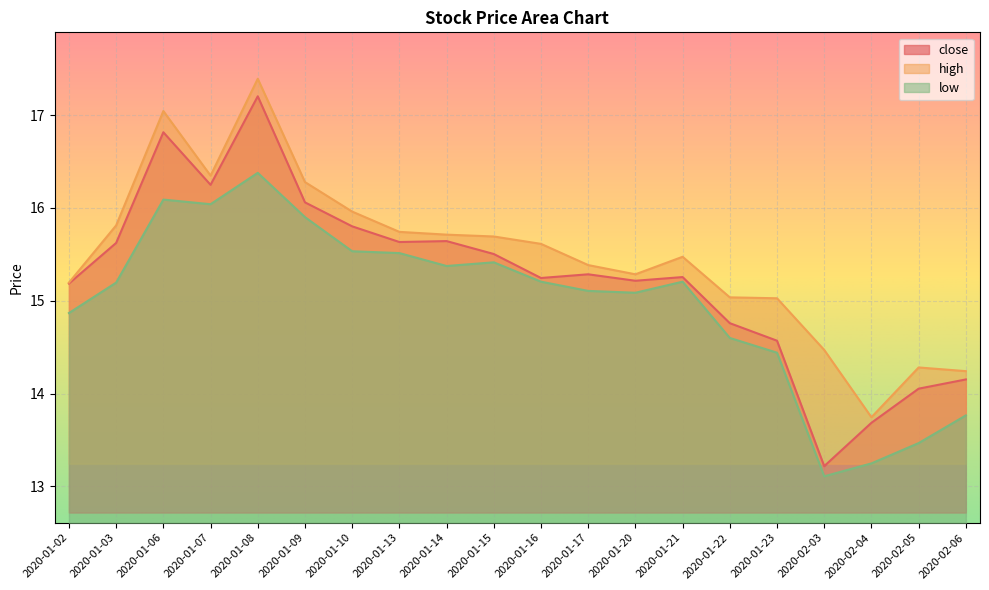

What value does the high series have at 2020-01-20?

15.3